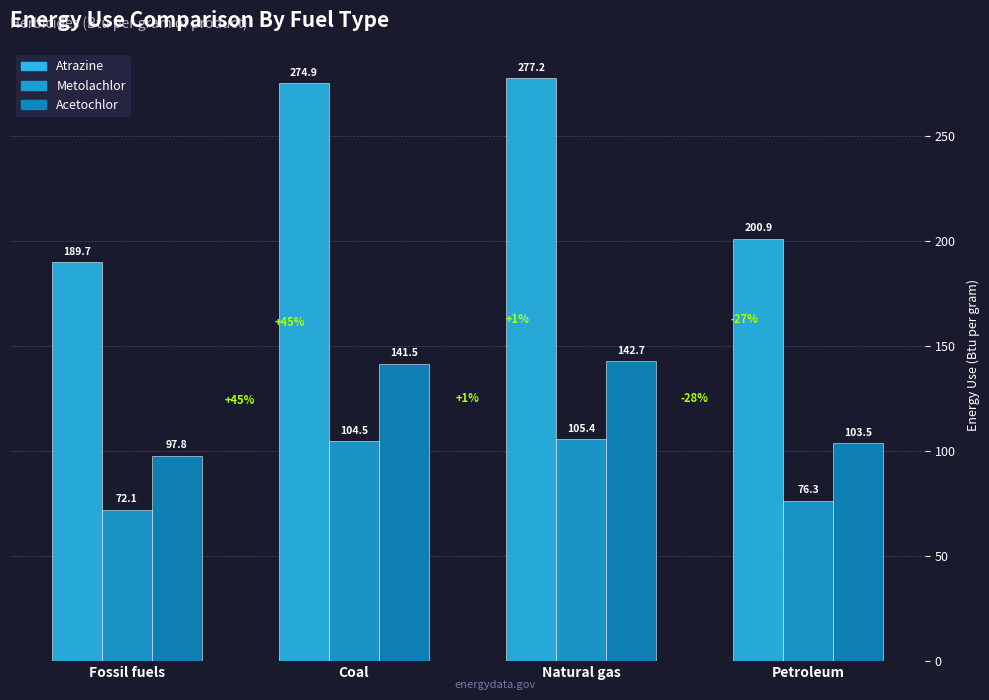

What is the average value of the Metolachlor series?

89.6